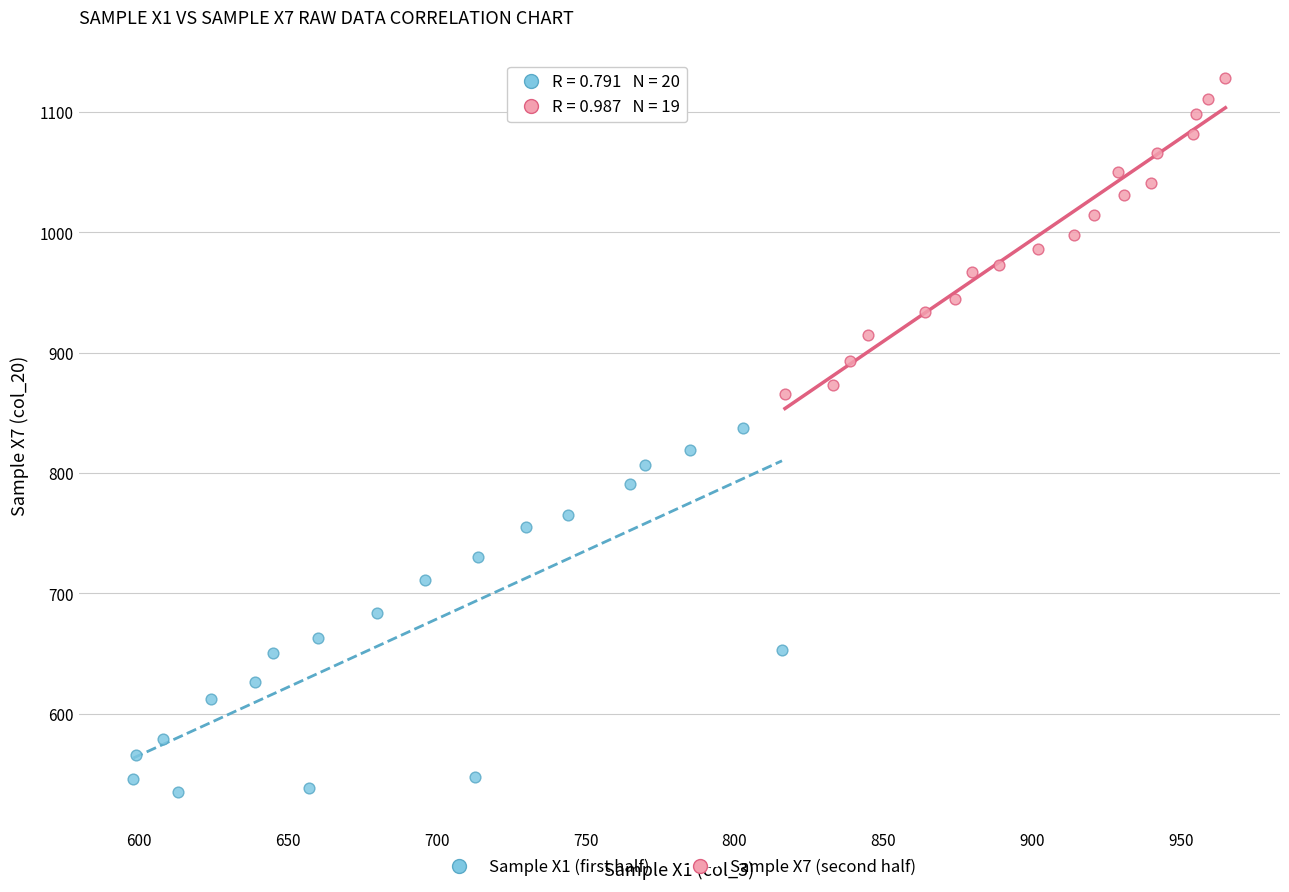

Which series contains the lowest Y value?

Sample X1 (first half)